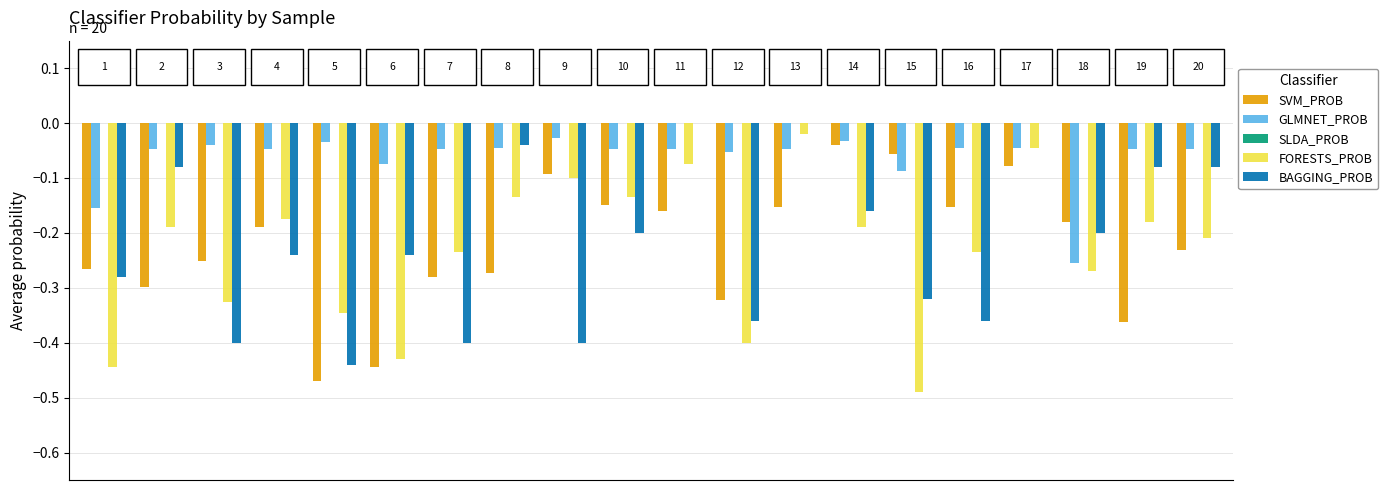

How many groups of bars are there?

20